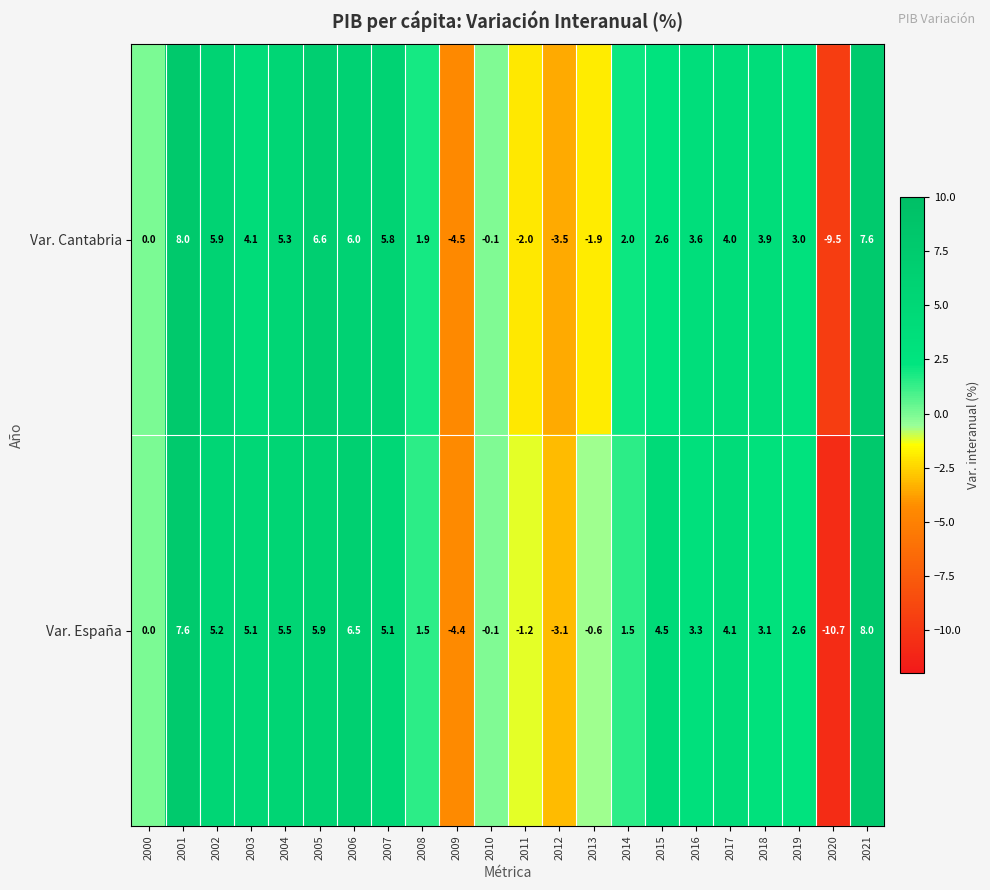

What is the spread (max minus min) of values at 2014?

0.5